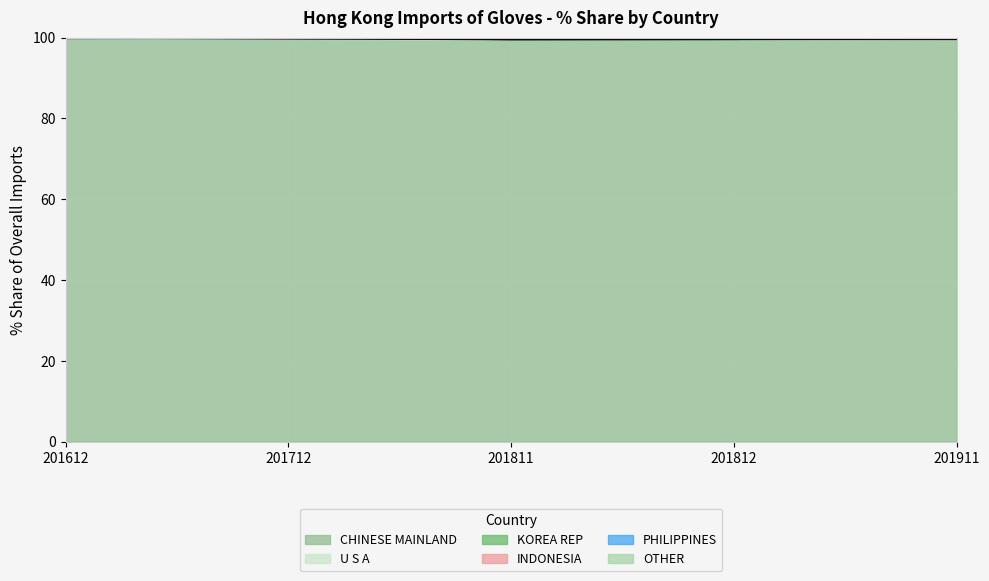

Reading right to left, list all the values displayed in this chart.

CHINESE MAINLAND: 201911=99.5	201812=99.5	201811=99.5	201712=99.7	201612=99.9
KOREA REP: 201911=99.9	201812=99.5	201811=99.5	201712=99.9	201612=99.9
OTHER: 201911=99.9	201812=100.0	201811=100.0	201712=99.9	201612=99.9